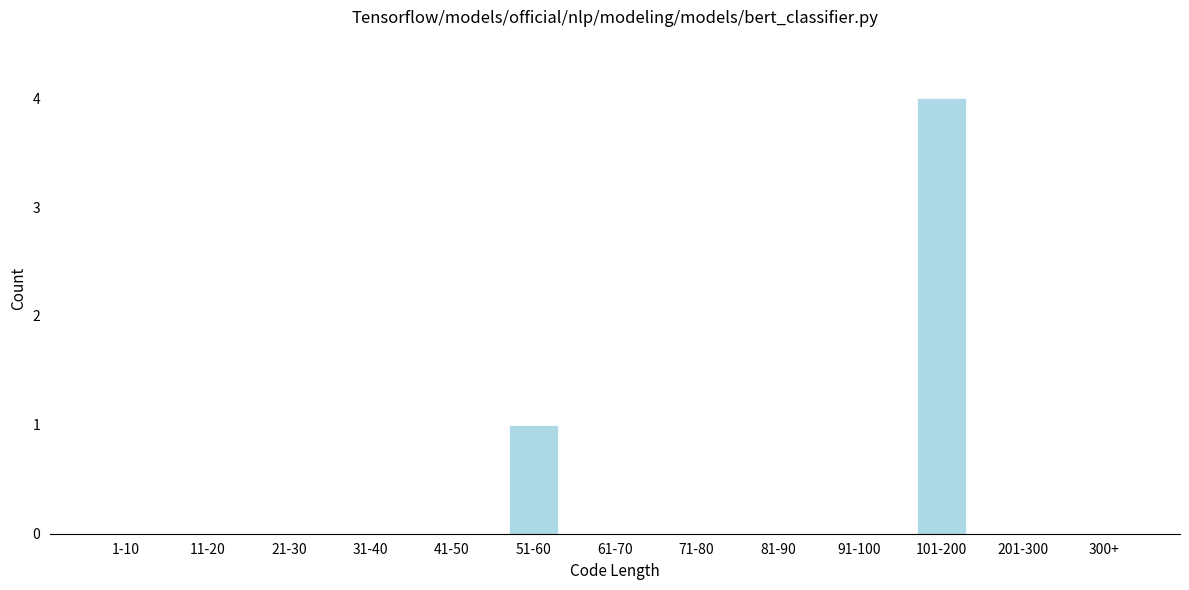

Reading left to right, what are all the values shown in this chart?

1-10=0	11-20=0	21-30=0	31-40=0	41-50=0	51-60=1	61-70=0	71-80=0	81-90=0	91-100=0	101-200=4	201-300=0	300+=0